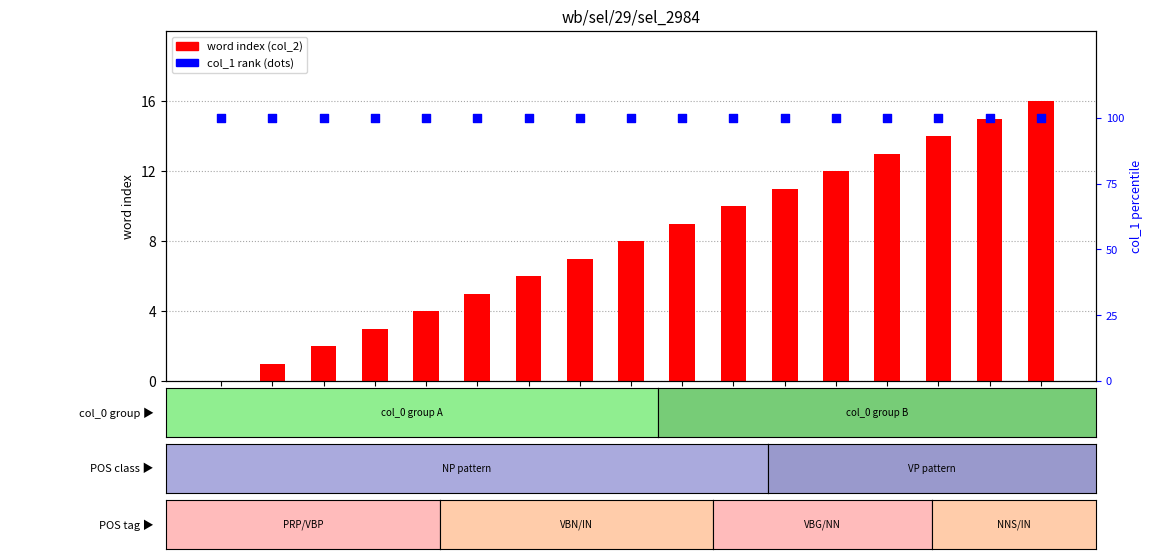

Which series has the widest spread of Y values?

word index (col_2)